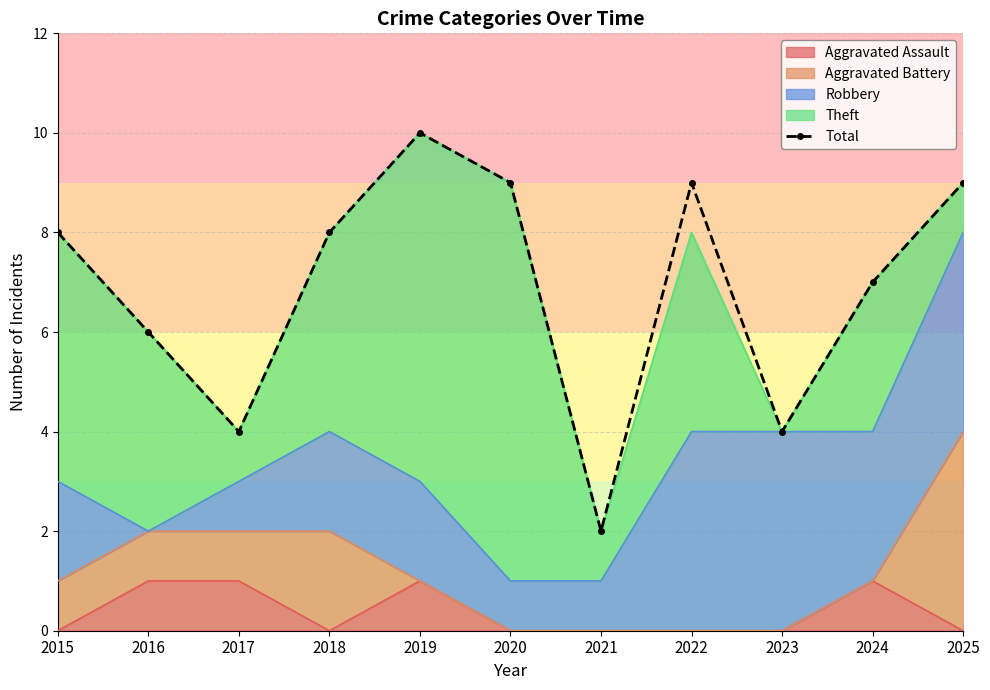

What is the difference between the maximum and second lowest values?

6